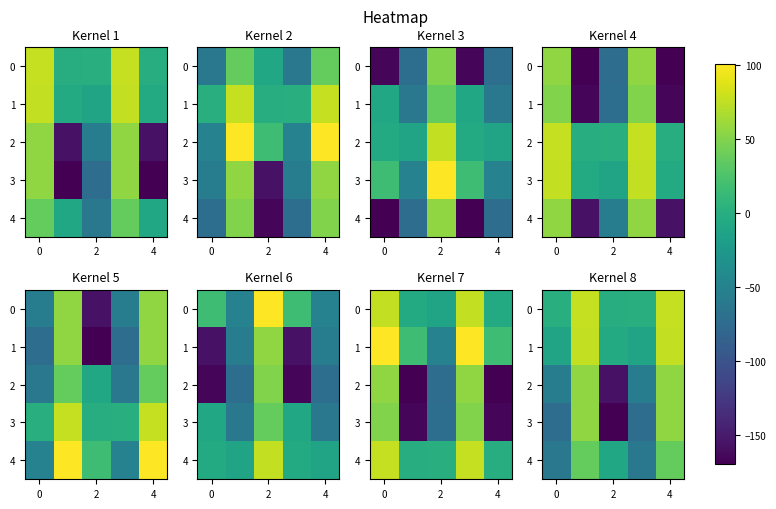

What is the maximum value for 4?

37.4